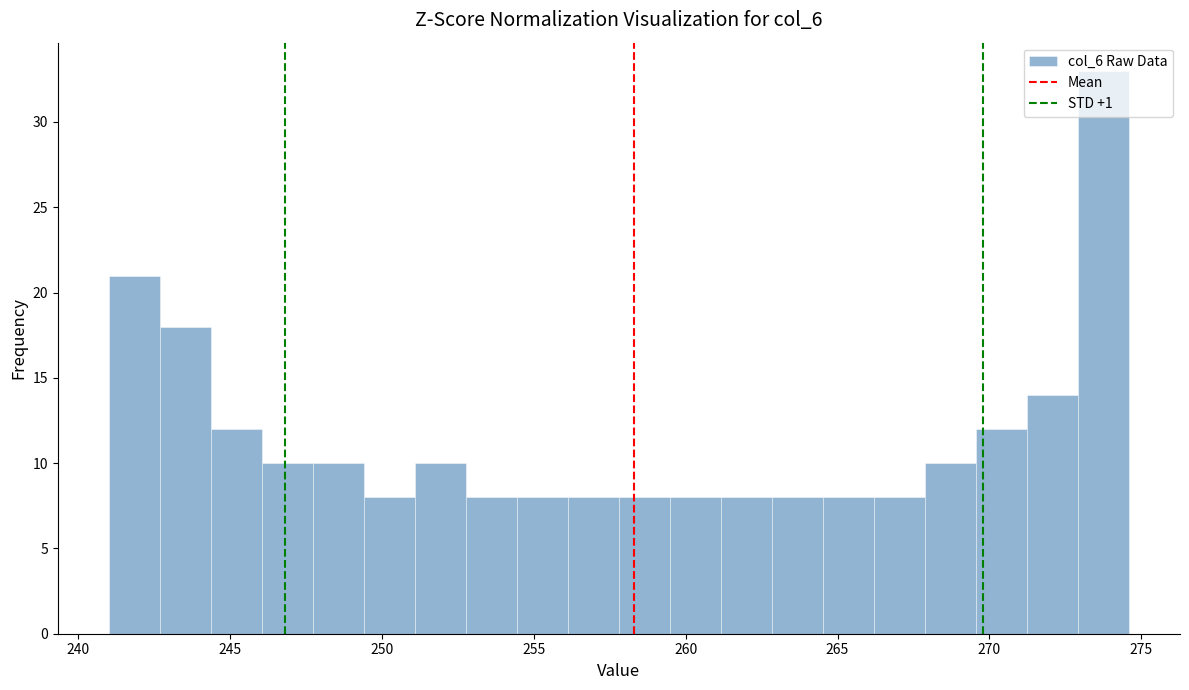

Read against the x-axis, roughly where is the centre of the tallest bar?

274.0